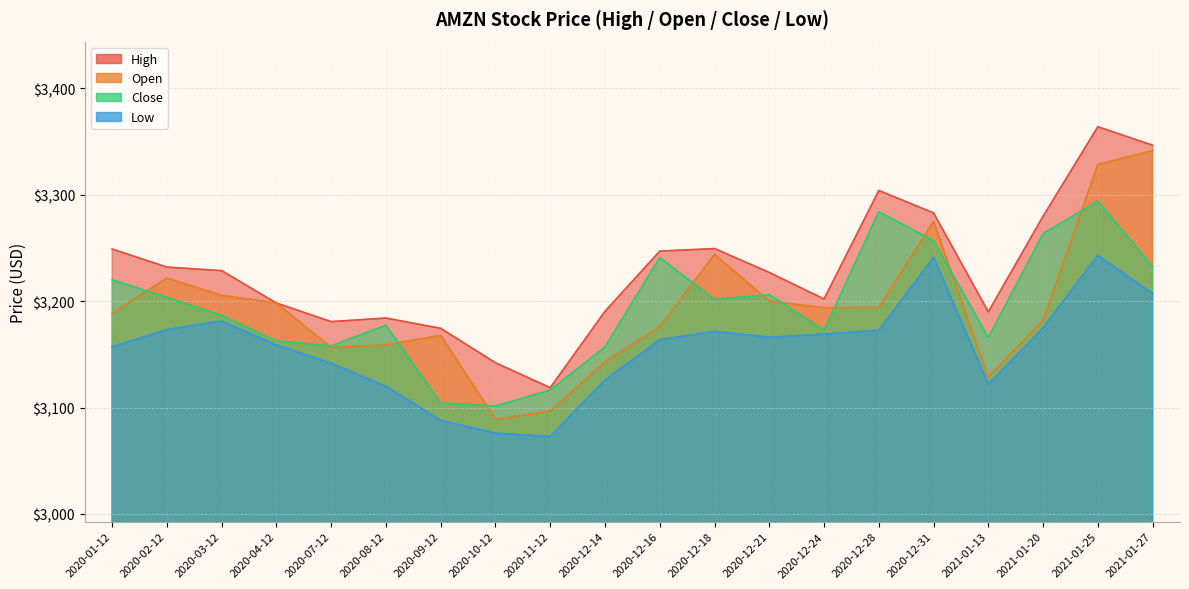

Is the value of Low at 2020-12-21 greater than the value of Close at 2020-10-12?

Yes